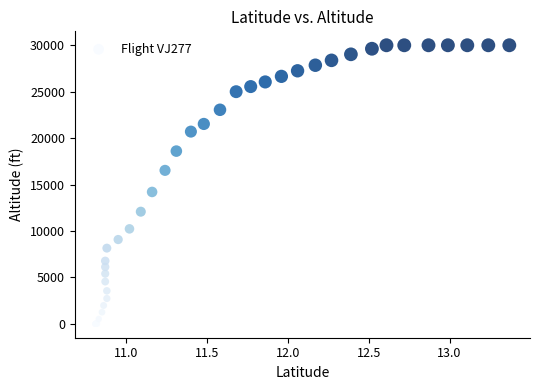

What Y value in the scatter plot is closest to 15000?

14200